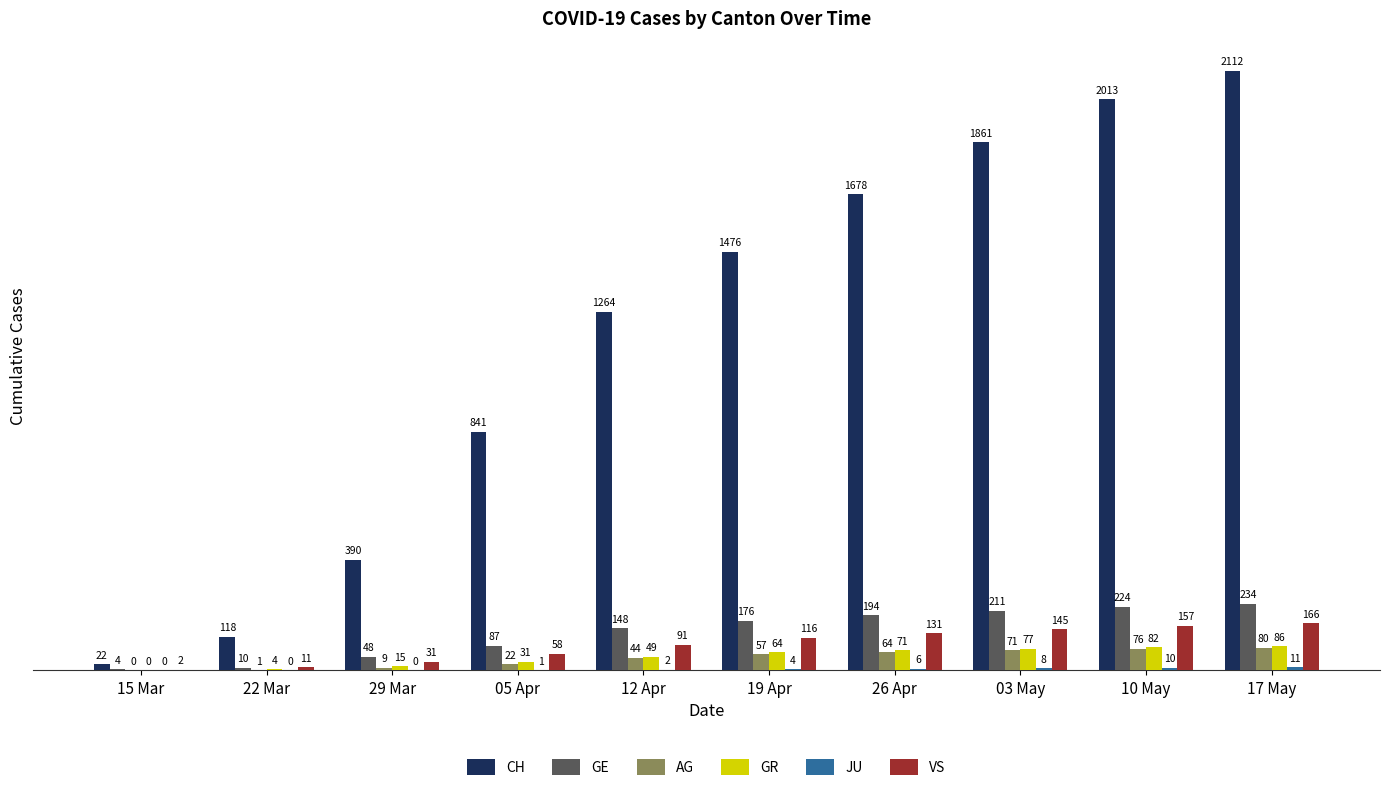

What is the approximate value of VS at 19 Apr, to the nearest 5?

115